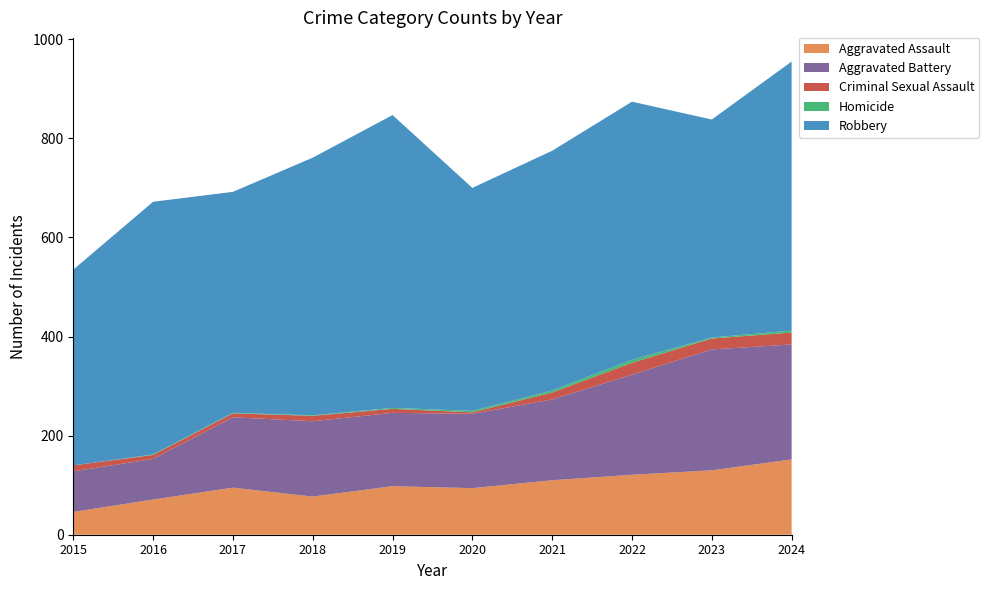

Reading left to right, what are all the values shown in this chart?

Aggravated Assault: 2015=46	2016=71	2017=95	2018=77	2019=98	2020=94	2021=110	2022=121	2023=130	2024=152
Aggravated Battery: 2015=82	2016=82	2017=142	2018=152	2019=148	2020=150	2021=163	2022=202	2023=244	2024=232
Criminal Sexual Assault: 2015=12	2016=8	2017=8	2018=11	2019=8	2020=3	2021=14	2022=24	2023=22	2024=24
Homicide: 2015=0	2016=1	2017=1	2018=1	2019=2	2020=3	2021=4	2022=6	2023=2	2024=4
Robbery: 2015=395	2016=510	2017=446	2018=520	2019=591	2020=450	2021=484	2022=521	2023=440	2024=543